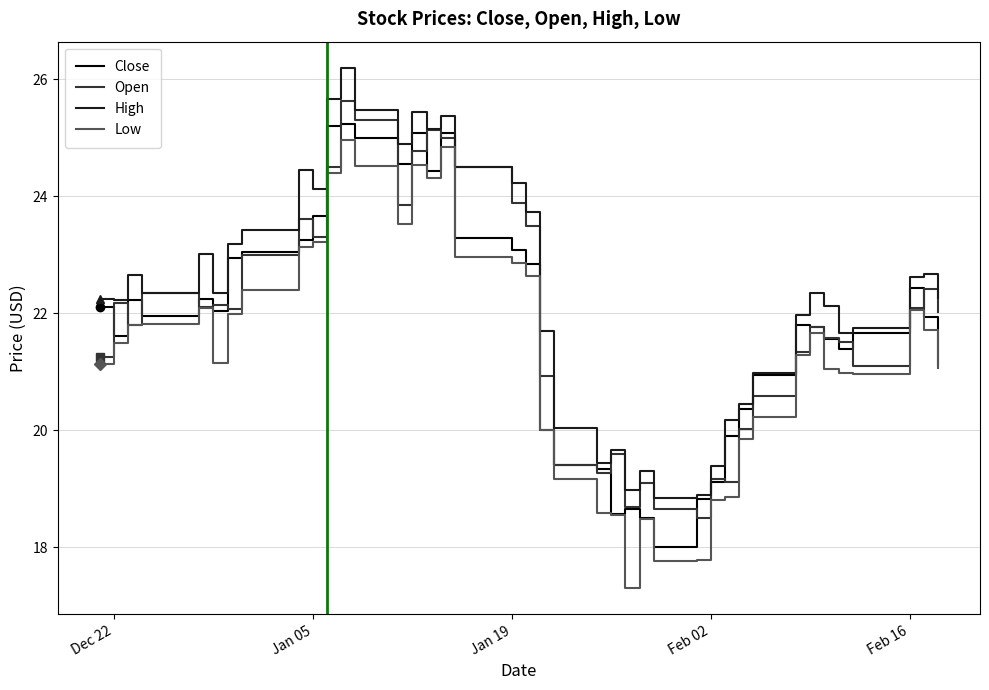

True or false: High and Low intersect in this chart.

False